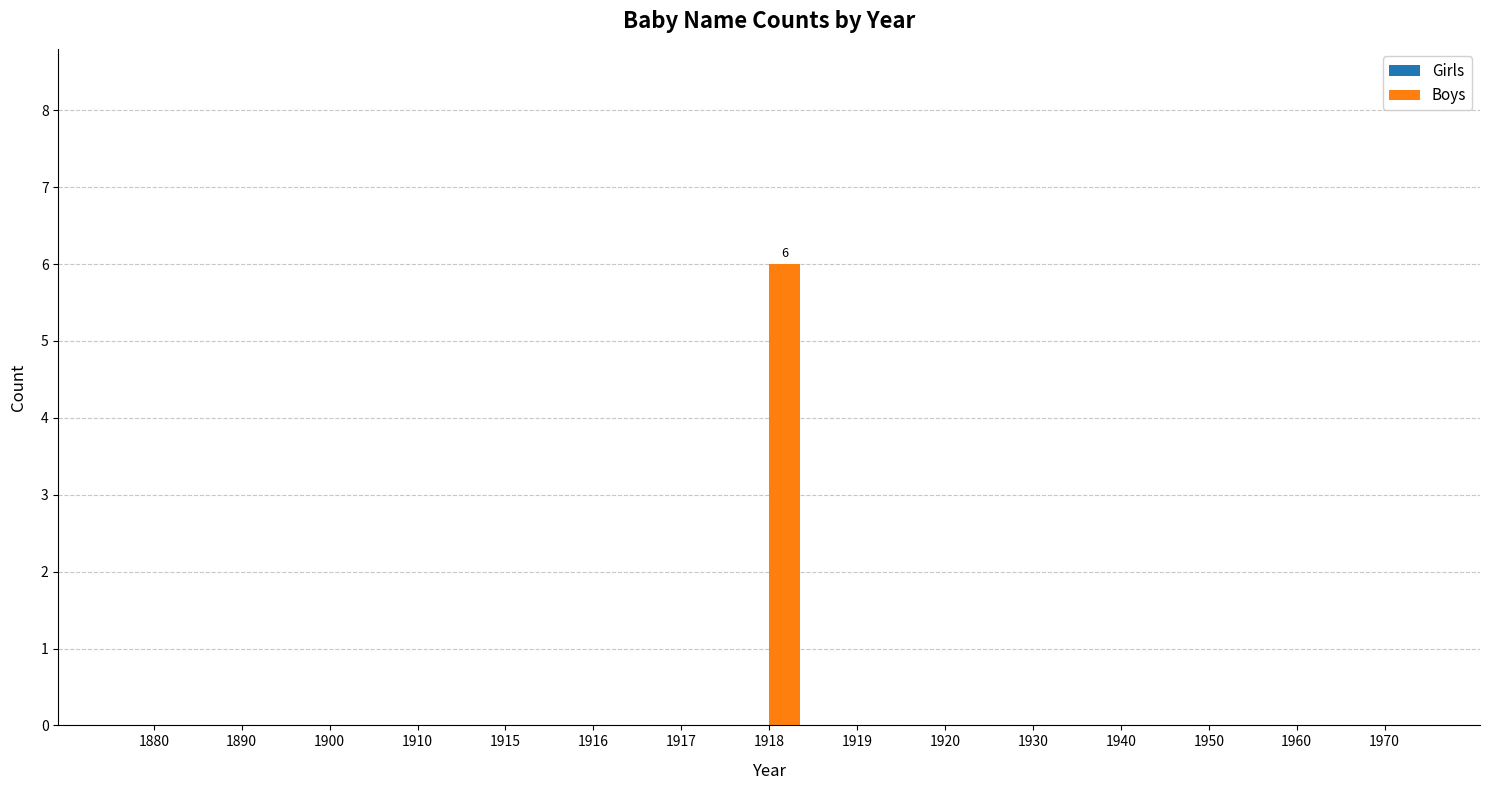

Which label corresponds to the largest value in the chart?

1918